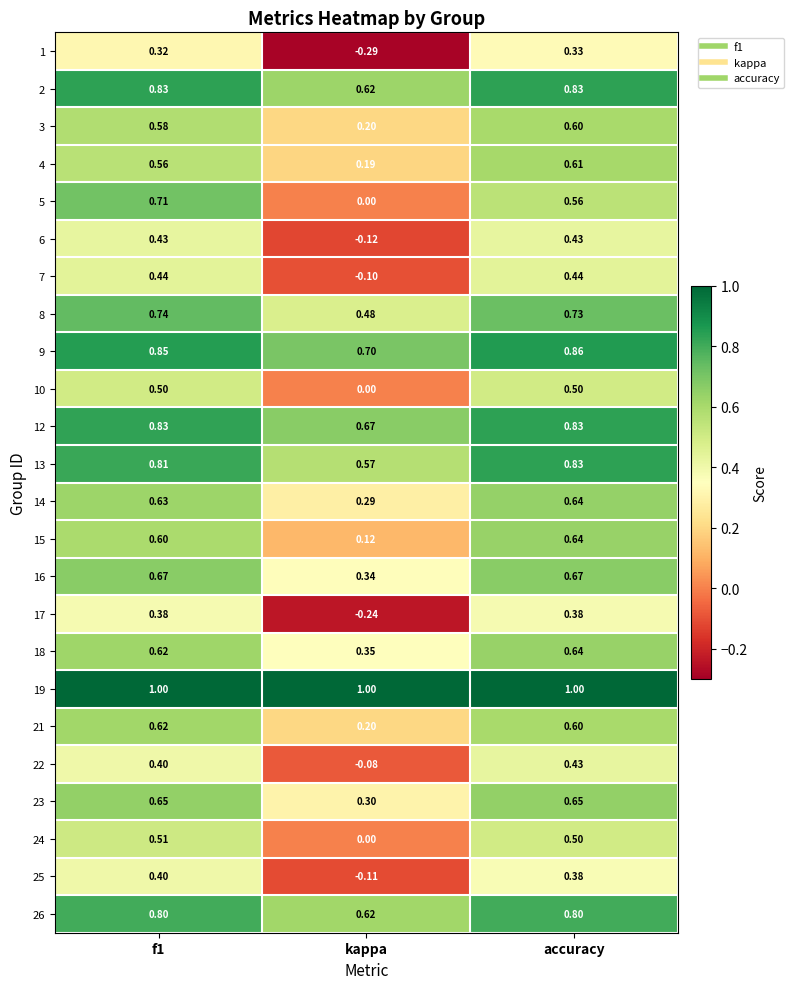

Is the value of 21 at kappa greater than the value of 4 at f1?

No